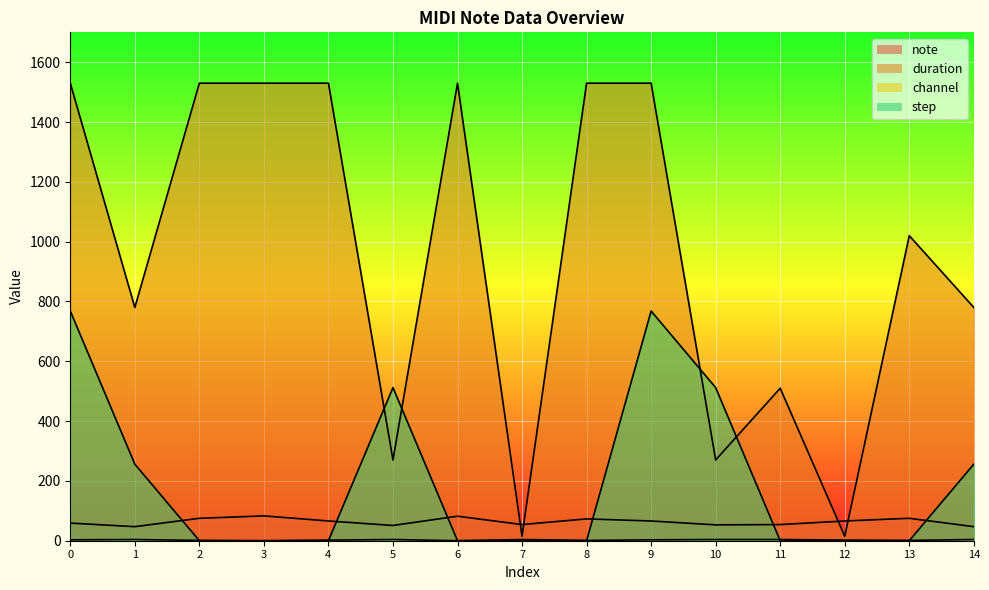

Which series has the widest spread of values?

duration